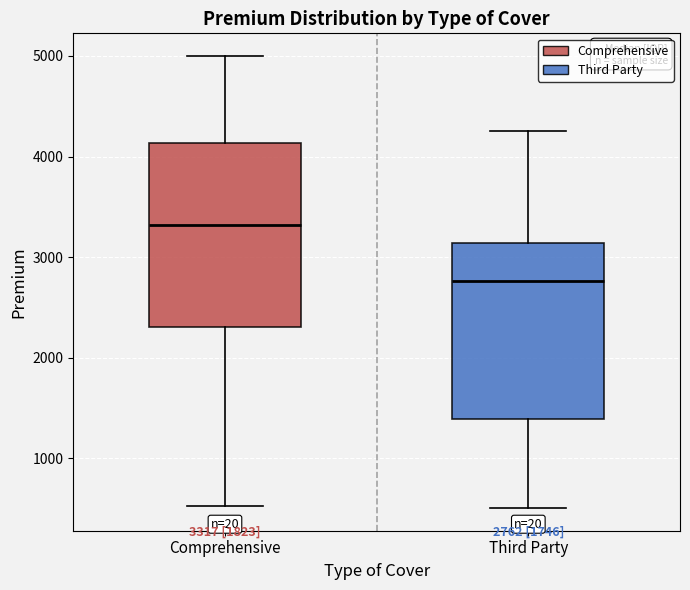

Which box's median line is the lowest?

Third Party